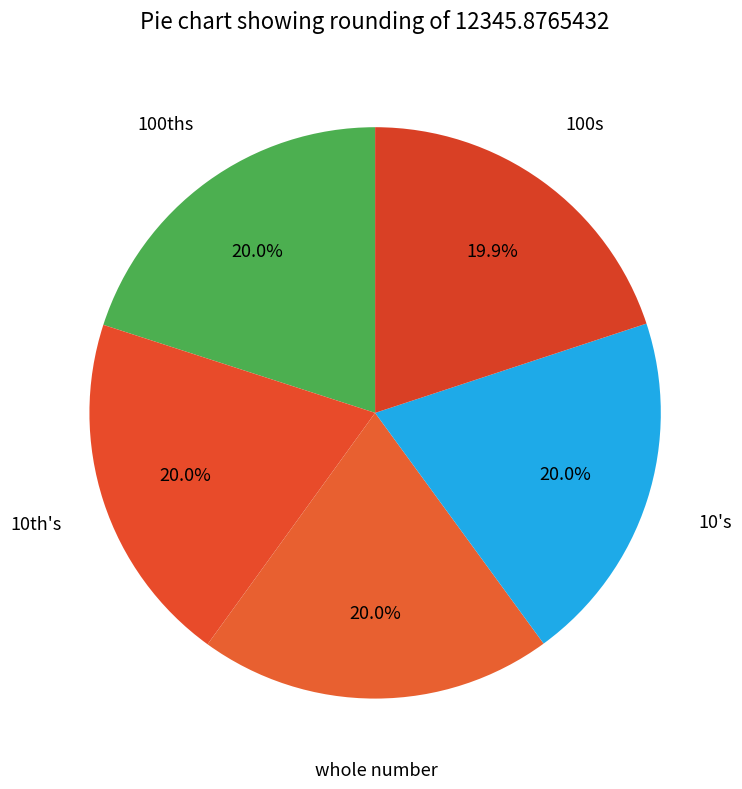

Does 10's represent more than half of the total?

No